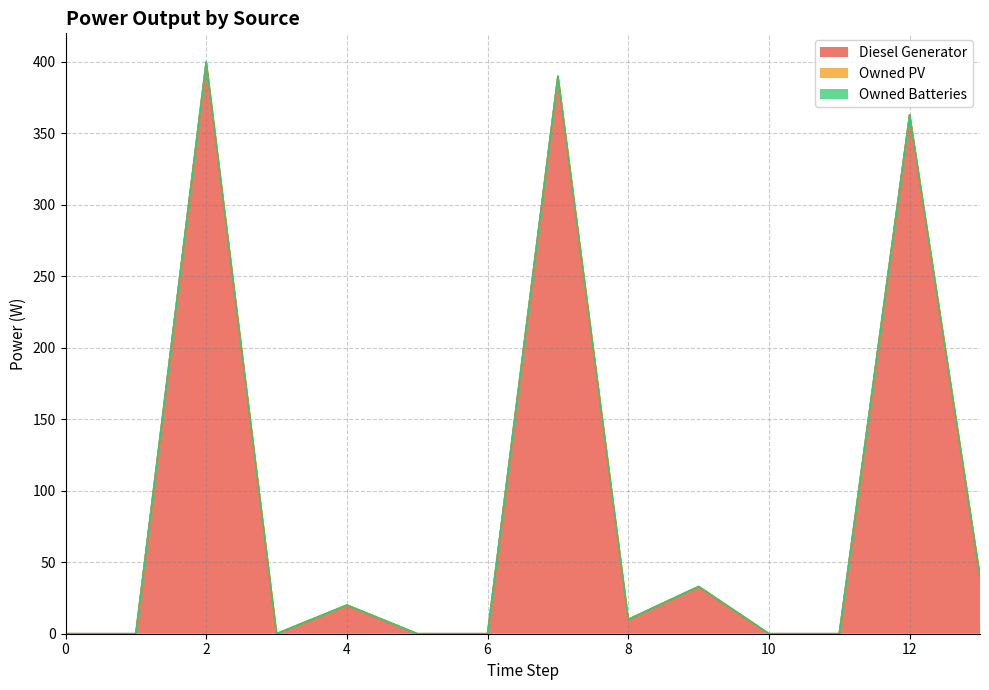

Reading right to left, transcribe all the data shown in this chart.

Diesel Generator: 13=40	12=363	11=0	10=0	9=33	8=10	7=390	6=0	5=0	4=20	3=0	2=400	1=0	0=0
Owned PV: 13=0	12=0	11=0	10=0	9=0	8=0	7=0	6=0	5=0	4=0	3=0	2=0	1=0	0=0
Owned Batteries: 13=0	12=0	11=0	10=0	9=0	8=0	7=0	6=0	5=0	4=0	3=0	2=0	1=0	0=0